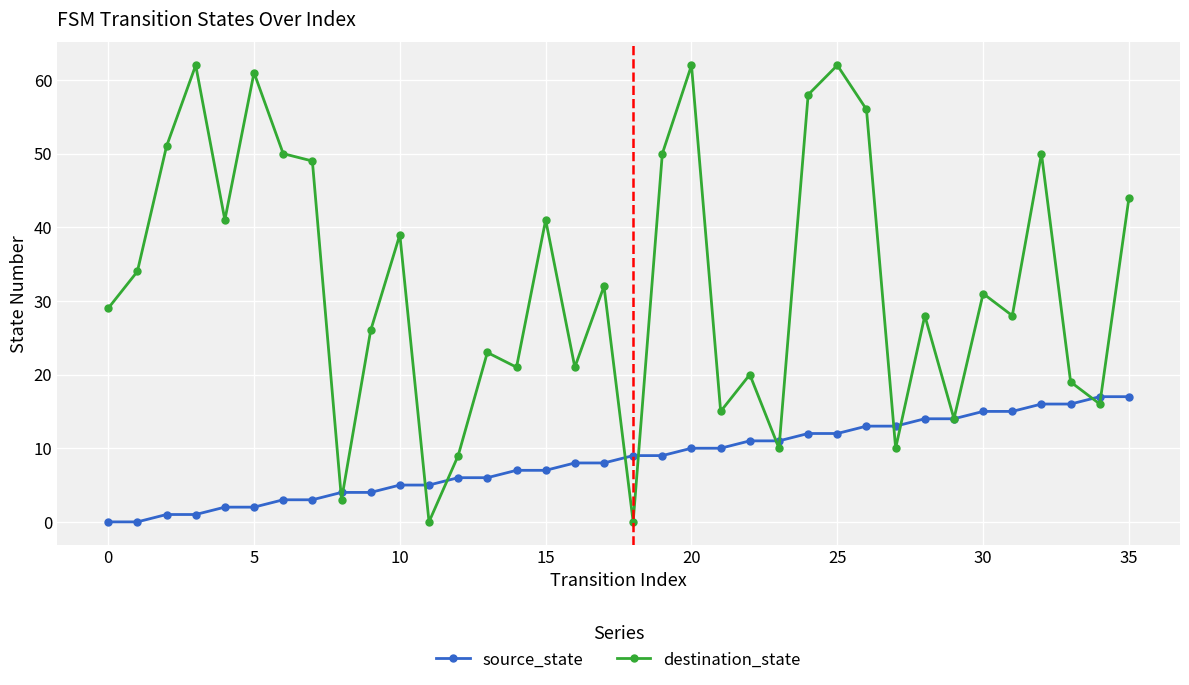

Which series has the largest total across all categories?

destination_state